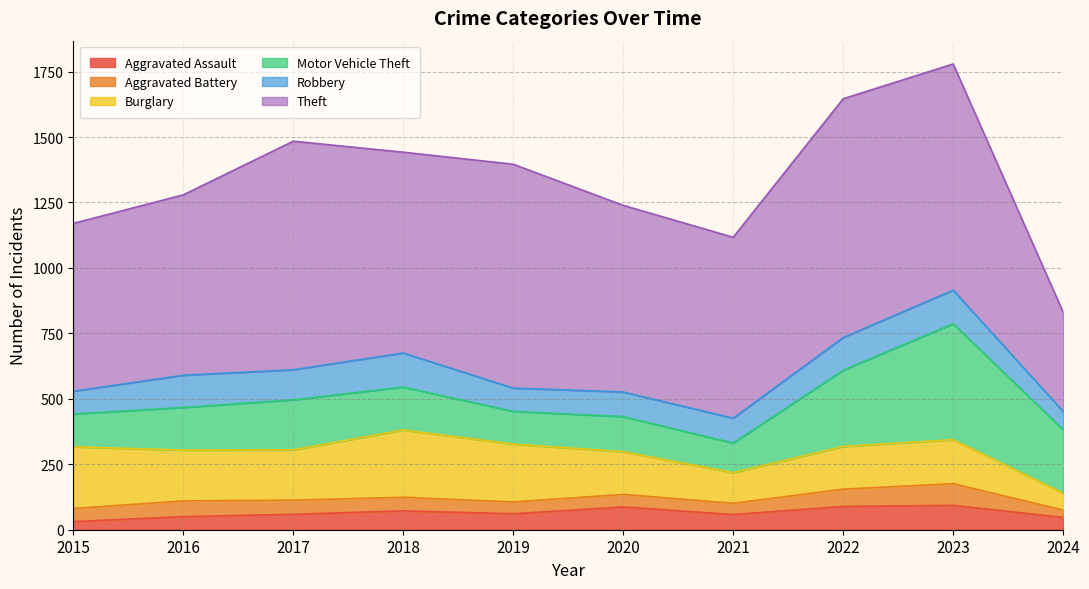

How many data points does each series have?

10